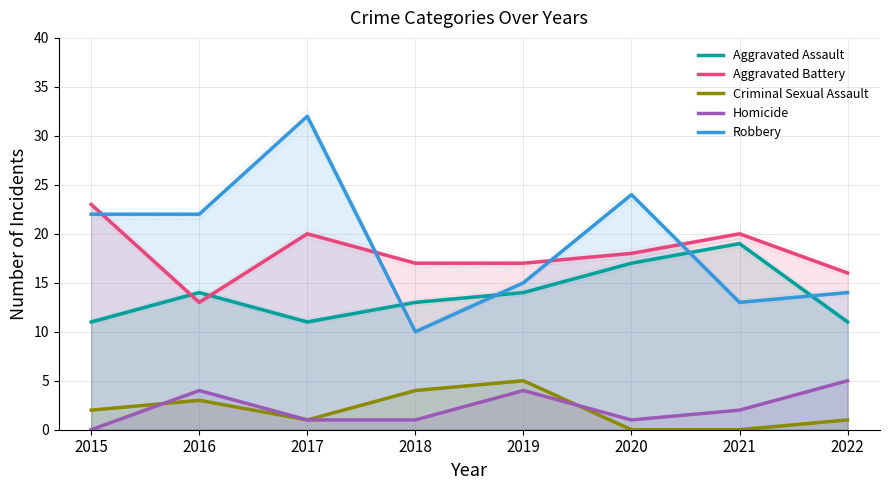

What is the value of the Robbery point at the 1st from the left?

22